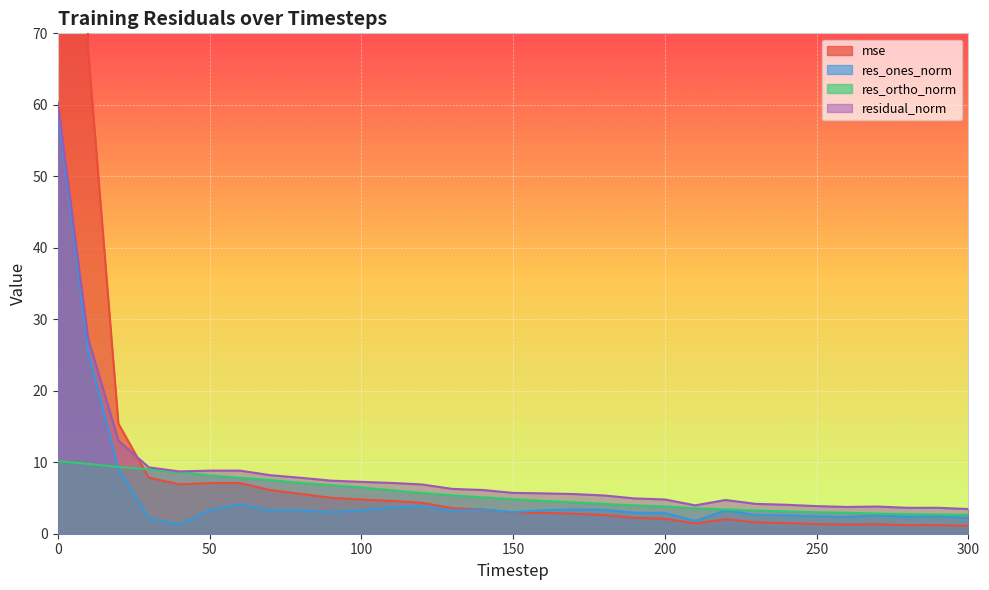

What is the average value of the res_ortho_norm series?

5.5